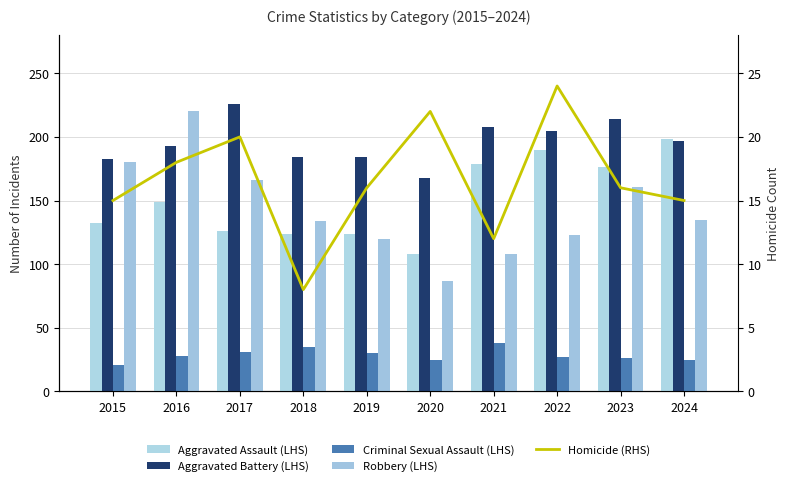

Reading left to right, list all the values displayed in this chart.

Aggravated Assault: 132	149	126	124	124	108	179	190	176	198
Aggravated Battery: 183	193	226	184	184	168	208	205	214	197
Criminal Sexual Assault: 21	28	31	35	30	25	38	27	26	25
Robbery: 180	220	166	134	120	87	108	123	161	135
Homicide: 15	18	20	8	16	22	12	24	16	15